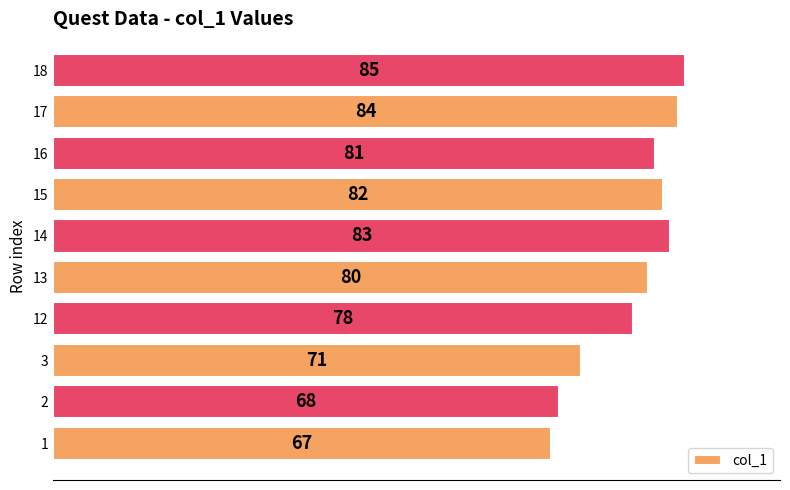

How many distinct data groups are displayed?

1